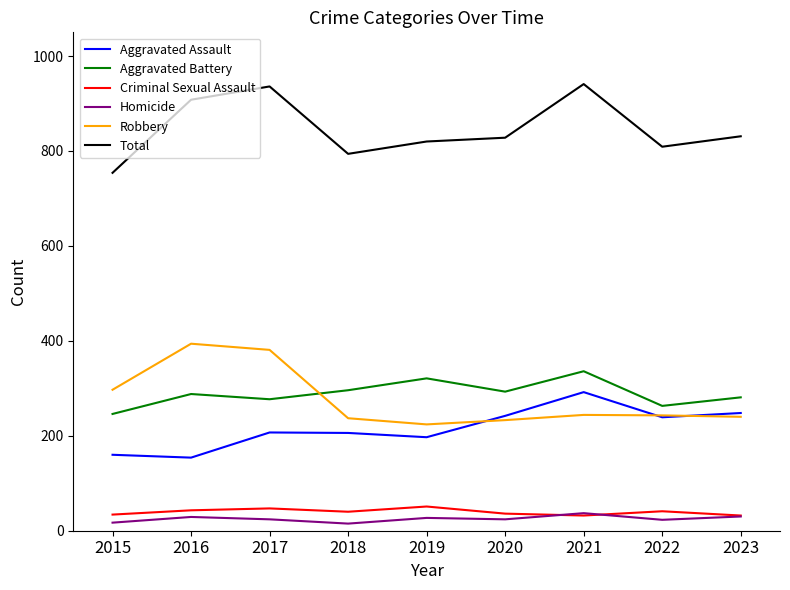

Is it true that Total equals 333 at 2021?

False